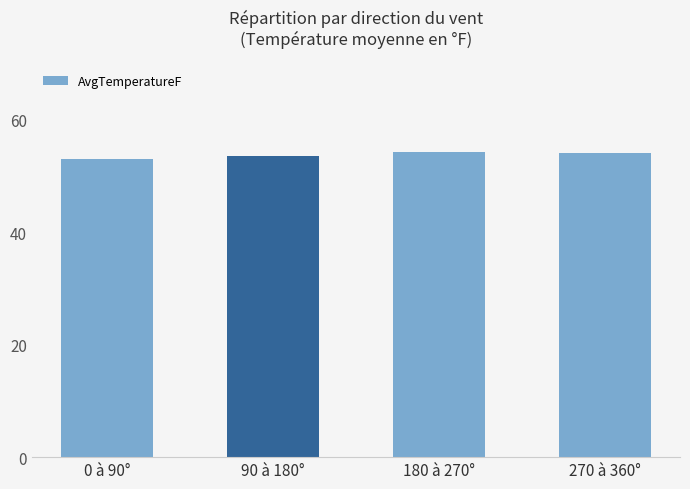

Does the chart contain stacked bars?

No